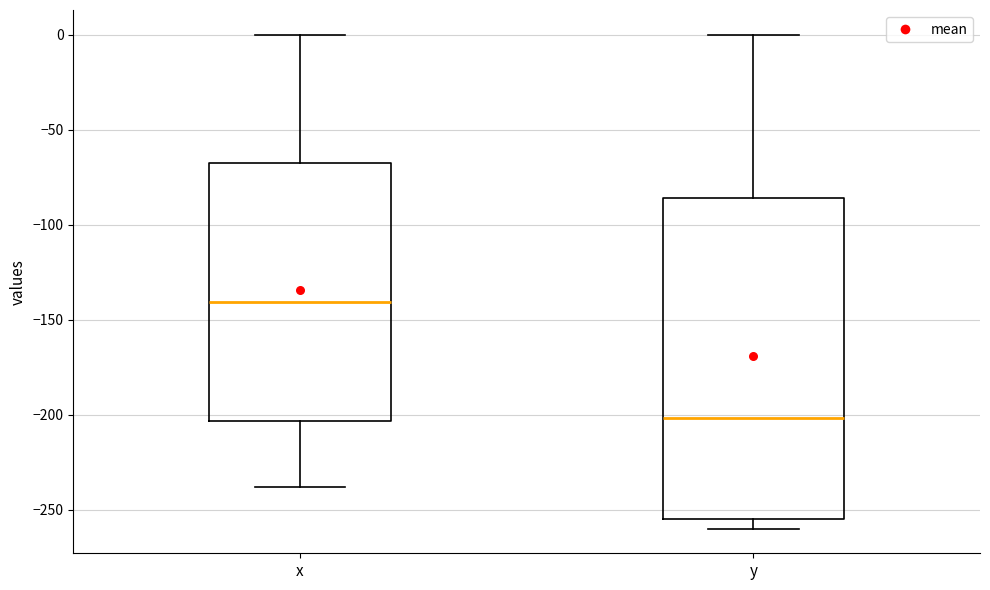

Which box is the tallest, from its lower edge to its upper edge?

y